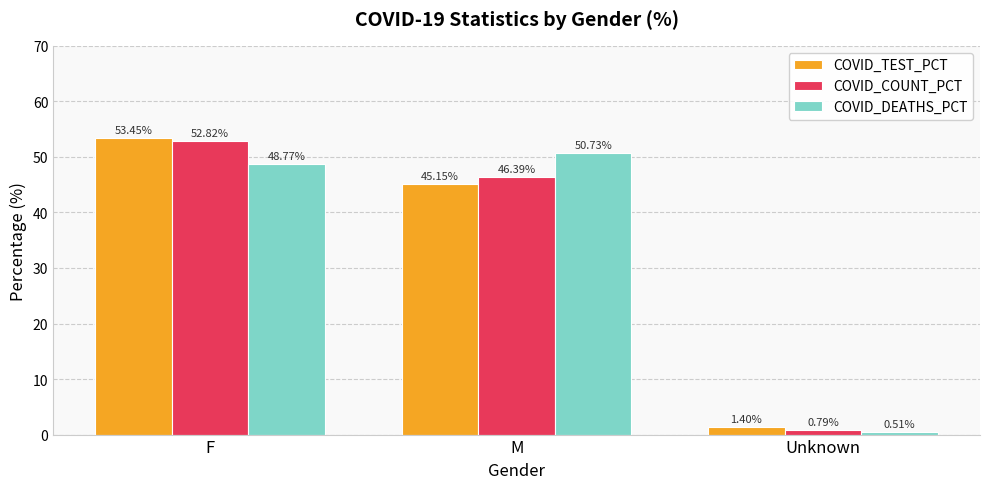

Rank the series by their maximum value, from lowest to highest.

COVID_DEATHS_PCT, COVID_COUNT_PCT, COVID_TEST_PCT